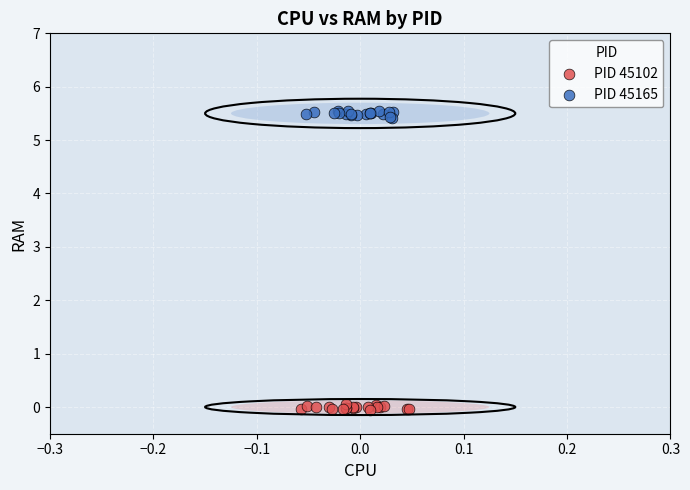

Which series reaches the minimum Y coordinate?

PID 45102